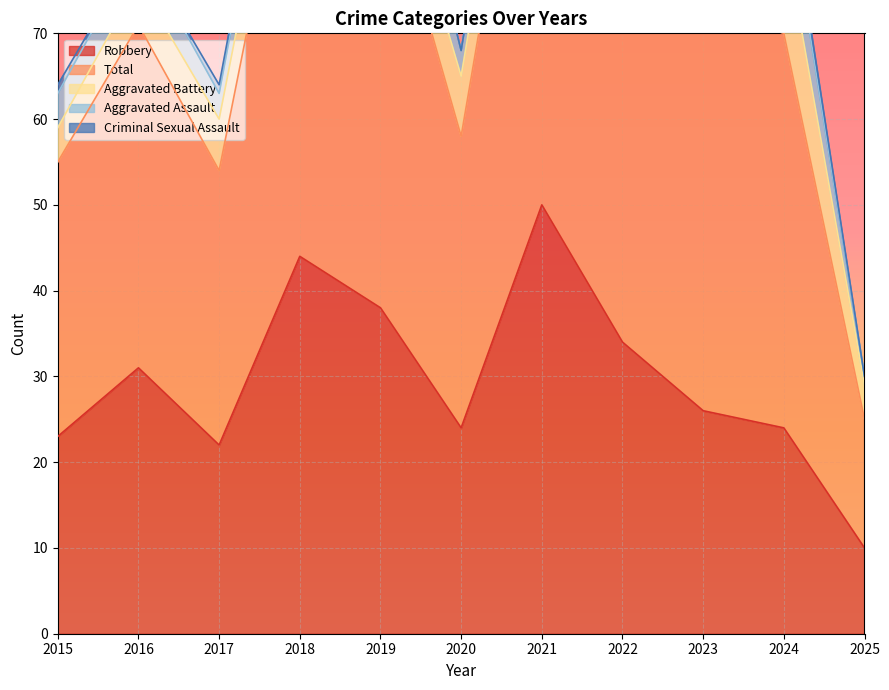

Is it true that Aggravated Assault equals 3 at 2017?

True